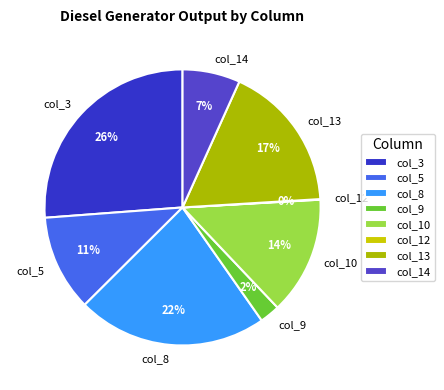

True or false: col_5 accounts for 11% of the total.

True